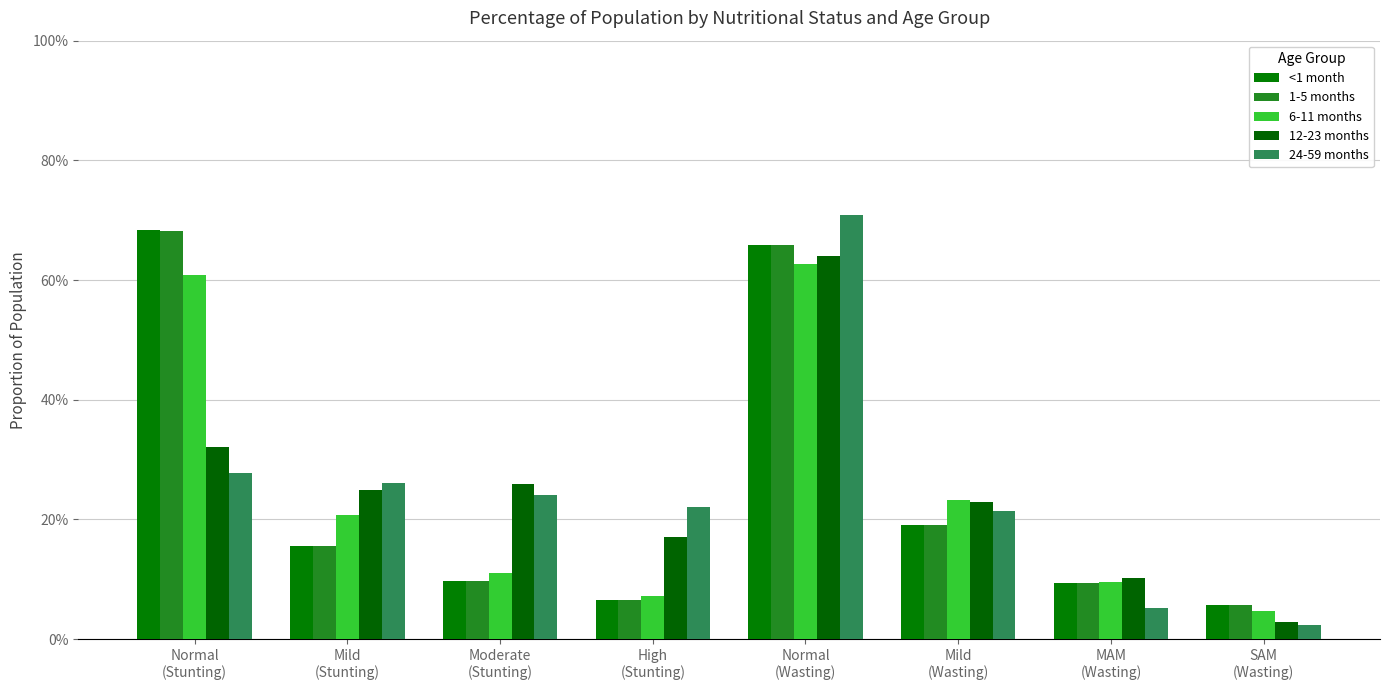

Does the chart contain stacked bars?

No